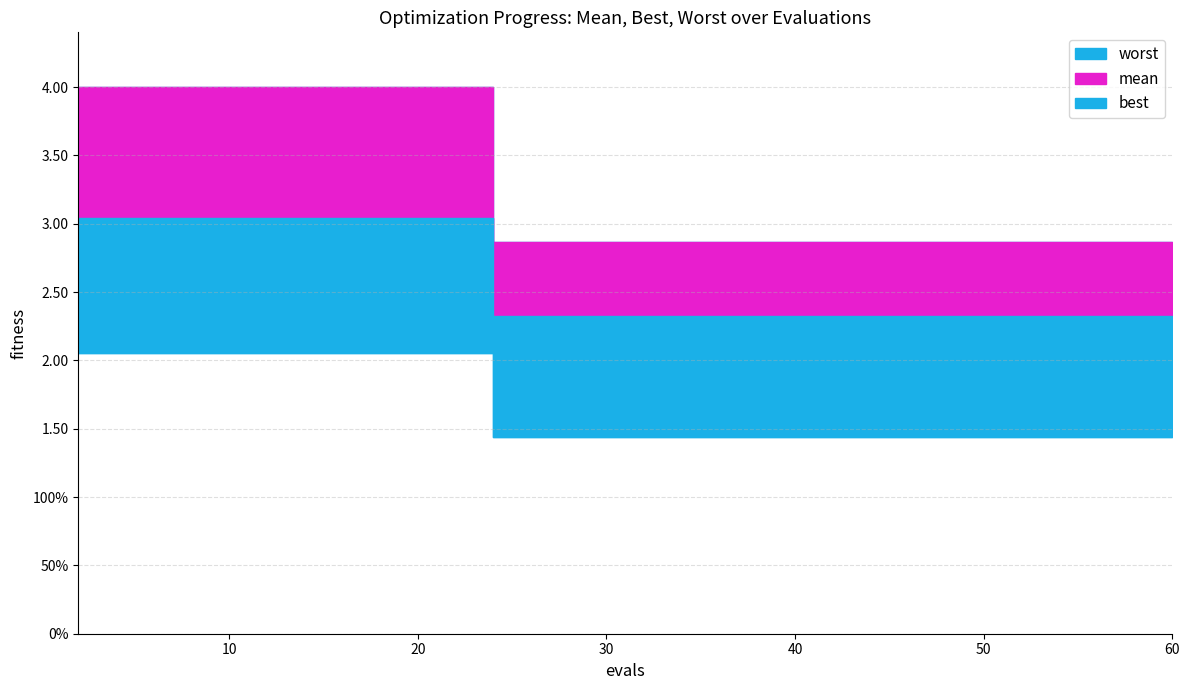

What are all the series names shown in the legend?

mean, best, worst